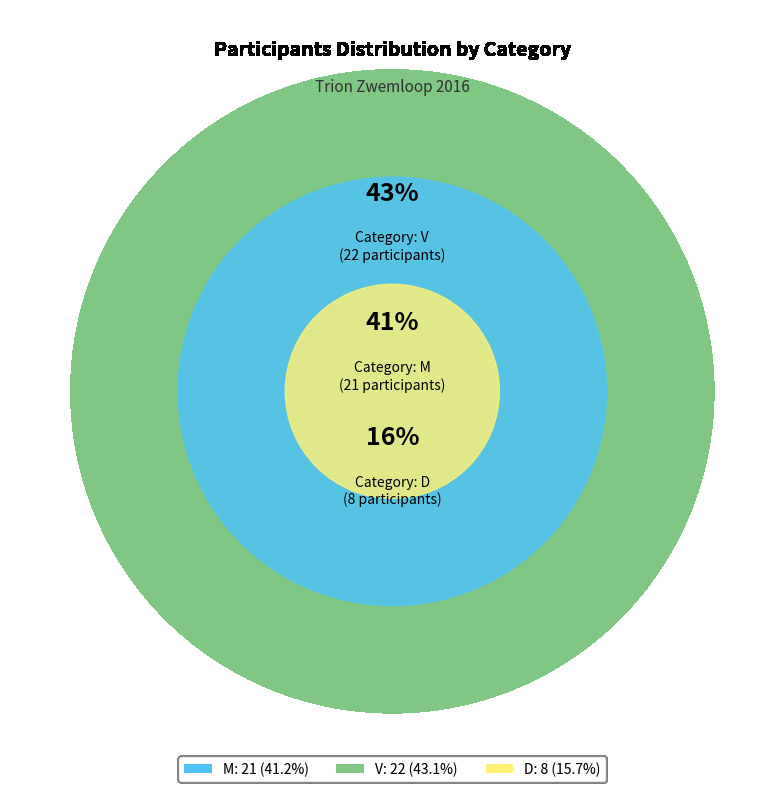

Is there any slice that represents more than half of the pie?

No